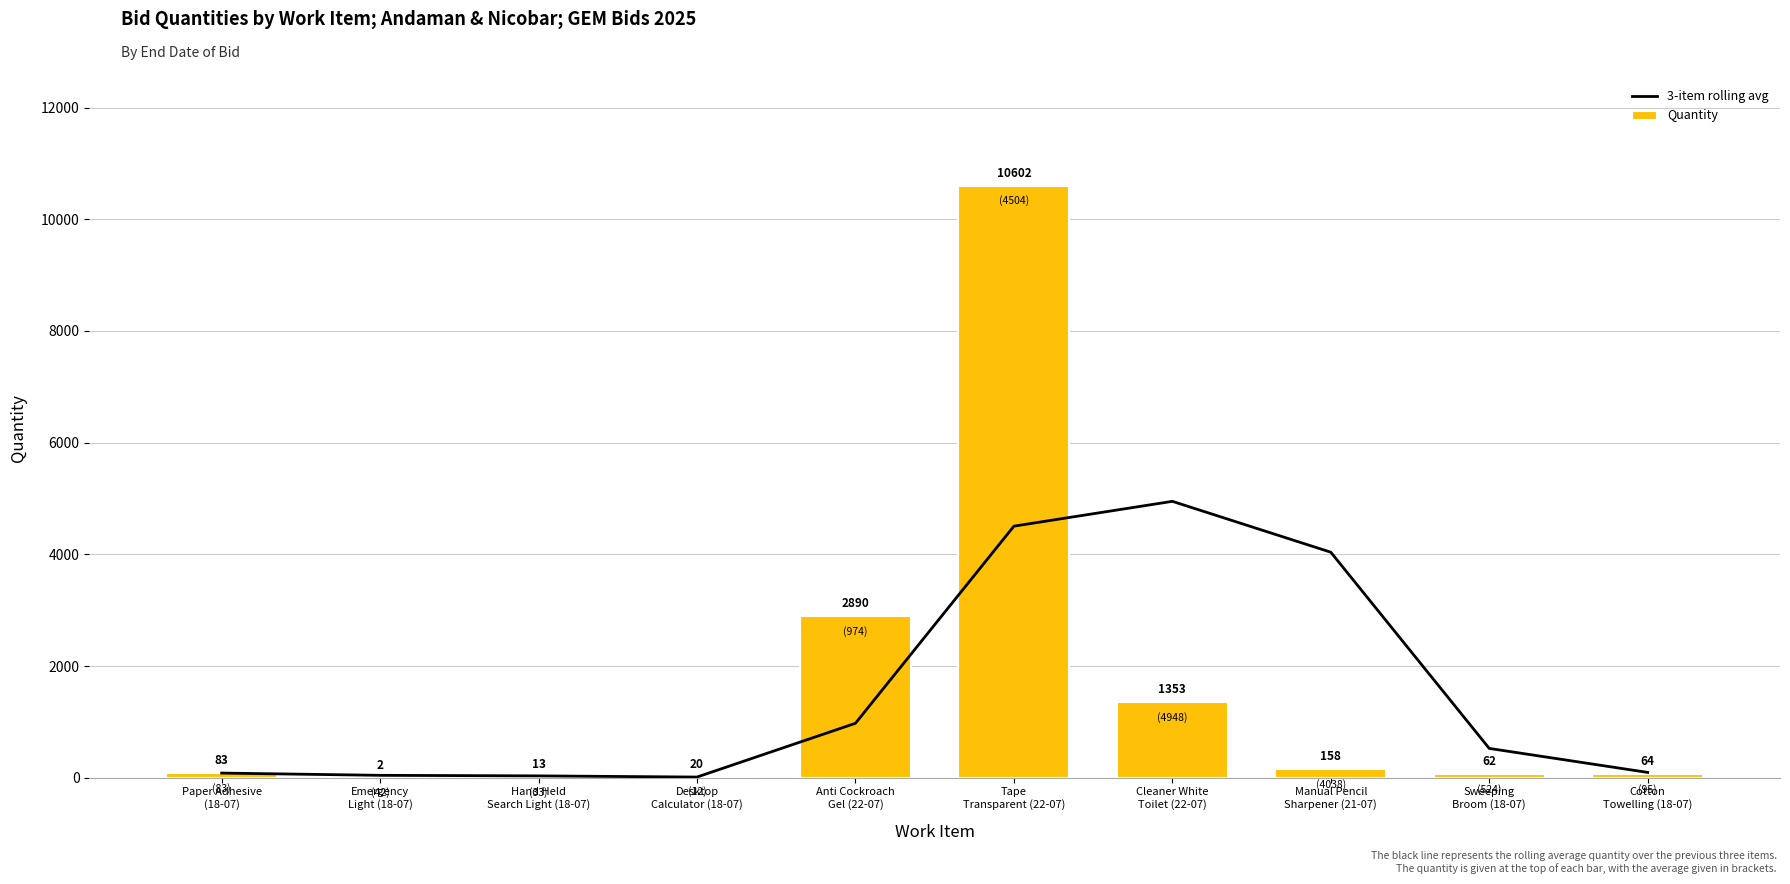

Which category has the lowest value in the 3-item rolling avg series?

Desktop
Calculator (18-07)